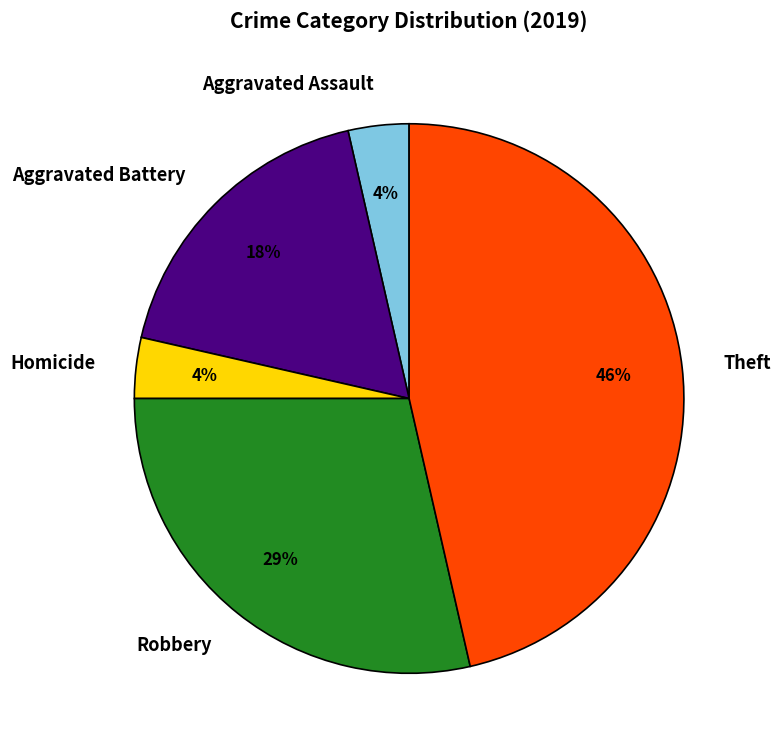

To the nearest percent, what is the combined percentage of Aggravated Assault and Theft?

50%